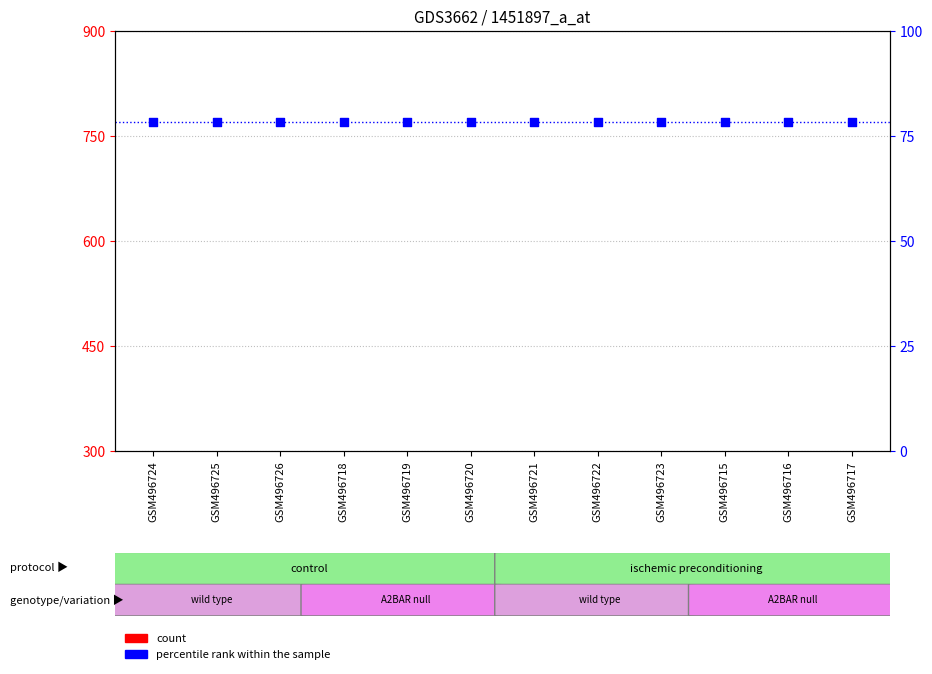

Is the value of count at GSM496723 greater than the value of percentile rank within the sample at GSM496723?

No